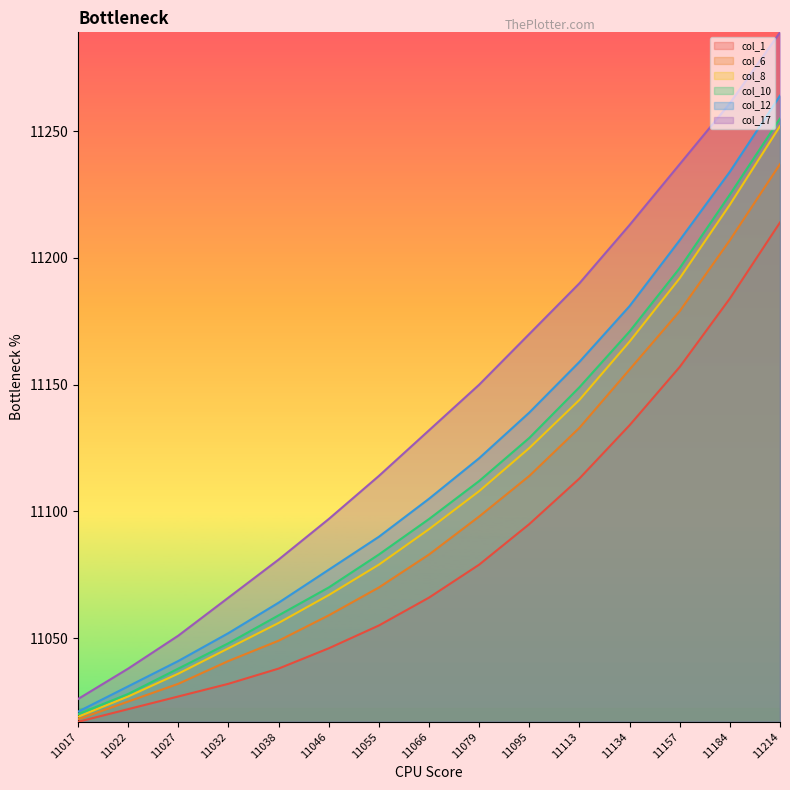

At which label does col_10 first exceed 11097?

11079